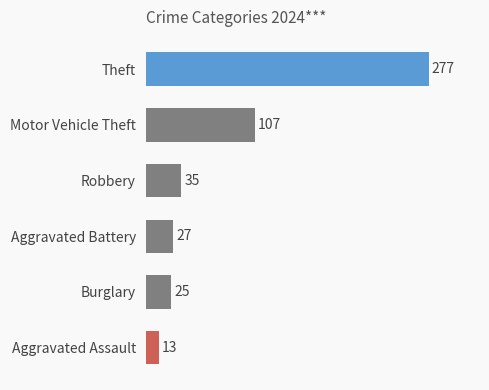

At which label is the value closest to 145?

Motor Vehicle Theft